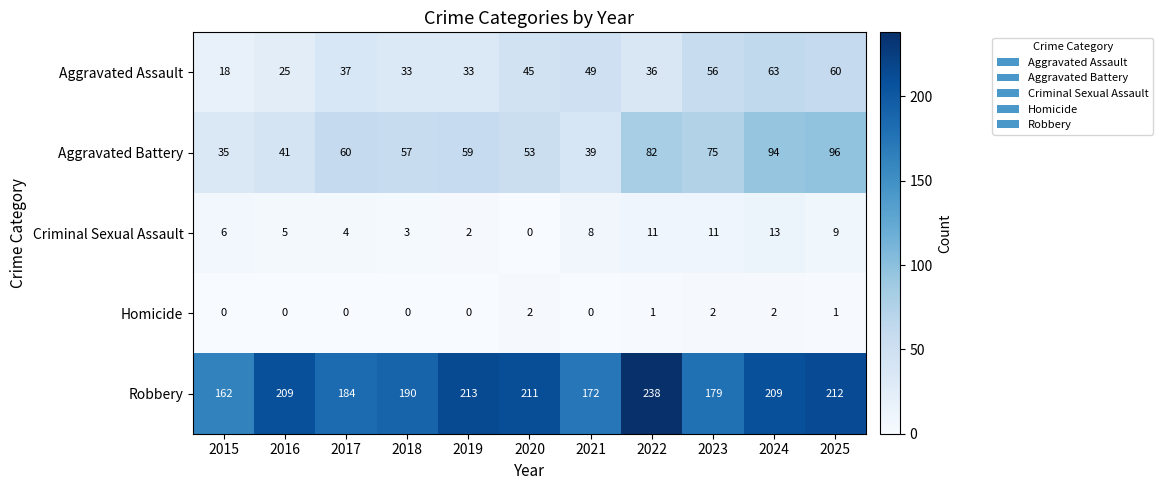

Which series has the largest total across all categories?

Robbery